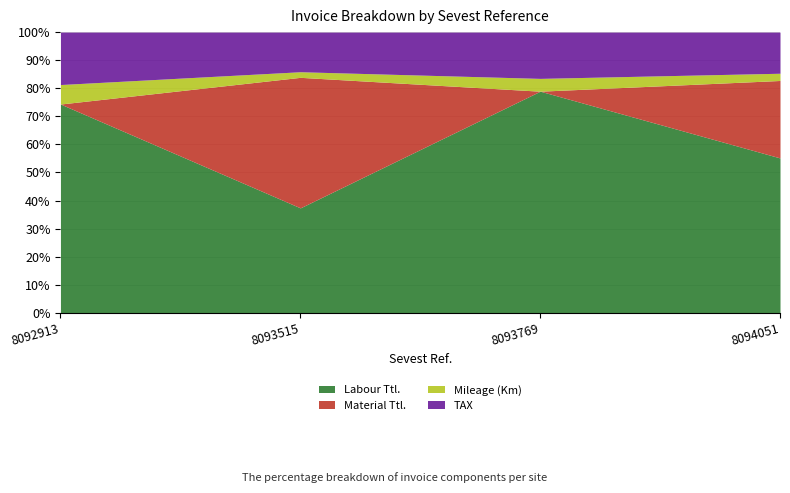

At which label does TAX first exceed 238?

8093515